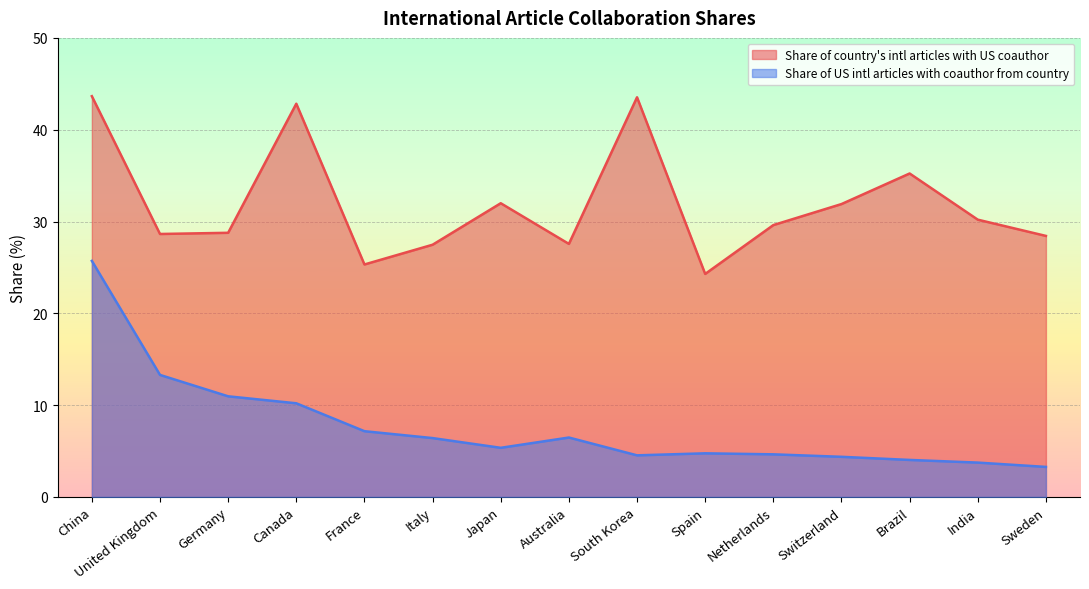

True or false: Share of US intl articles with coauthor from country and Share of country's intl articles with US coauthor intersect in this chart.

False